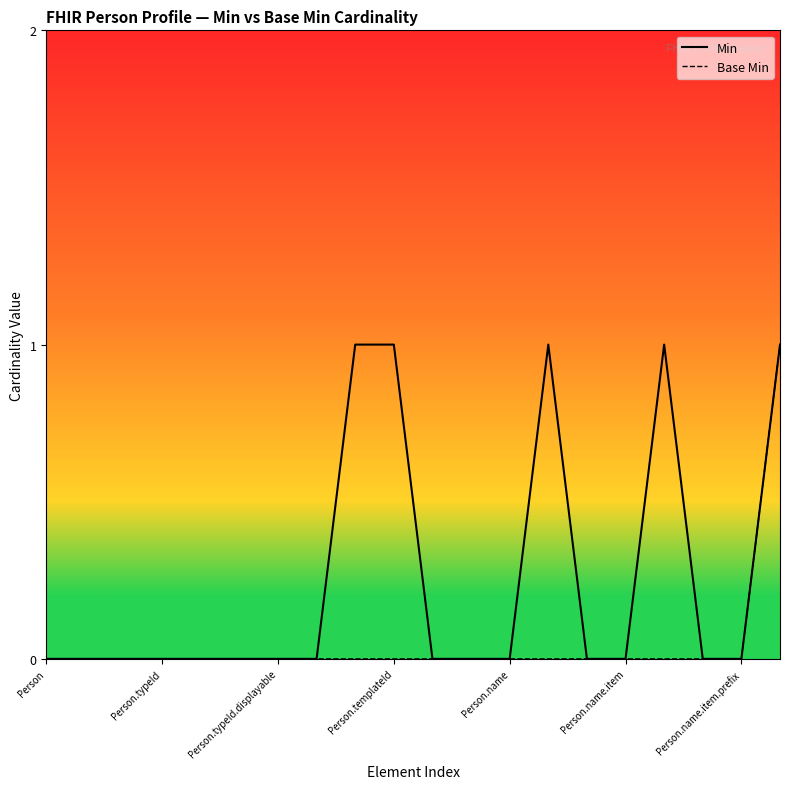

Between 11 and 17, which series saw the biggest shift?

Min